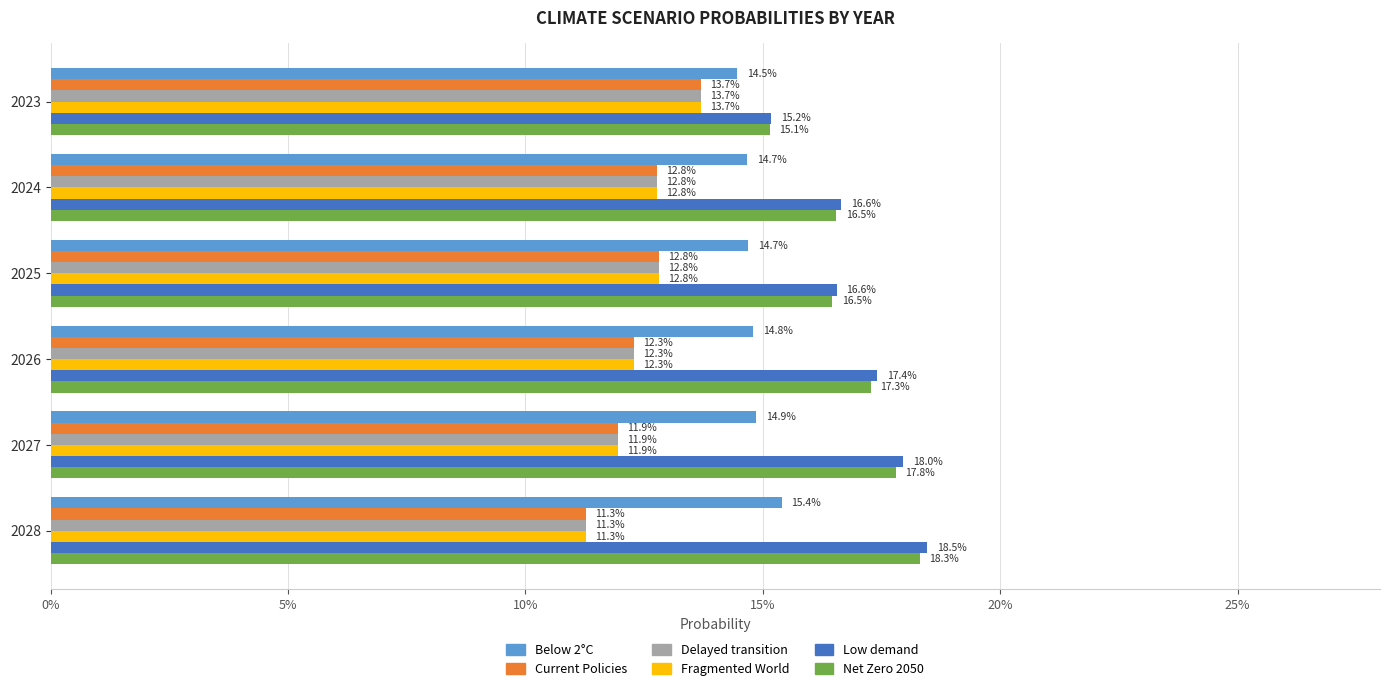

Reading left to right, list all the values displayed in this chart.

Below 2°C: 0.1	0.1	0.1	0.1	0.1	0.2
Current Policies: 0.1	0.1	0.1	0.1	0.1	0.1
Delayed transition: 0.1	0.1	0.1	0.1	0.1	0.1
Fragmented World: 0.1	0.1	0.1	0.1	0.1	0.1
Low demand: 0.2	0.2	0.2	0.2	0.2	0.2
Net Zero 2050: 0.2	0.2	0.2	0.2	0.2	0.2